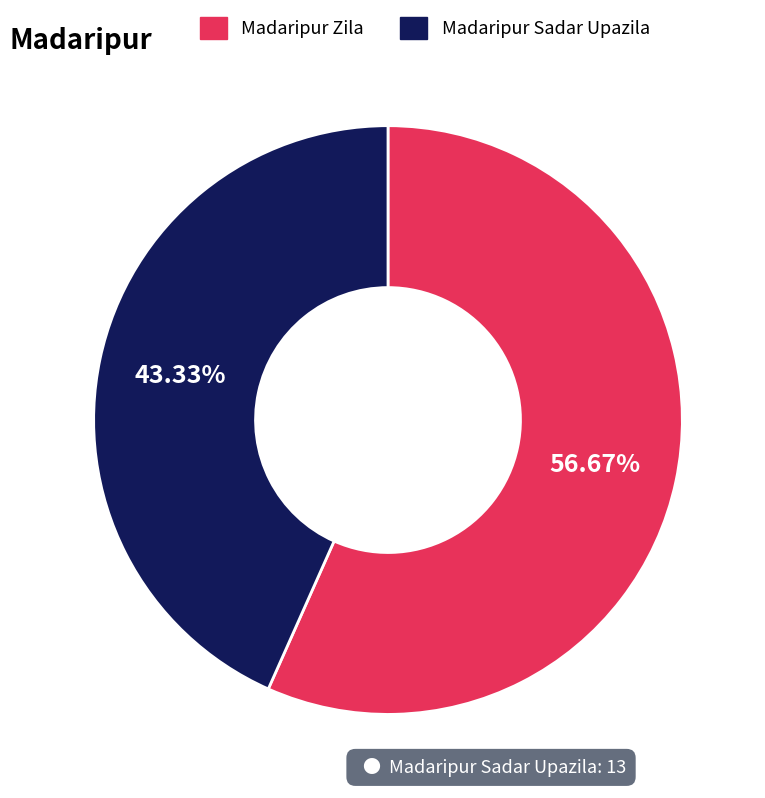

Approximately how many times larger is the value at Madaripur Zila compared to Madaripur Sadar Upazila?

1.3